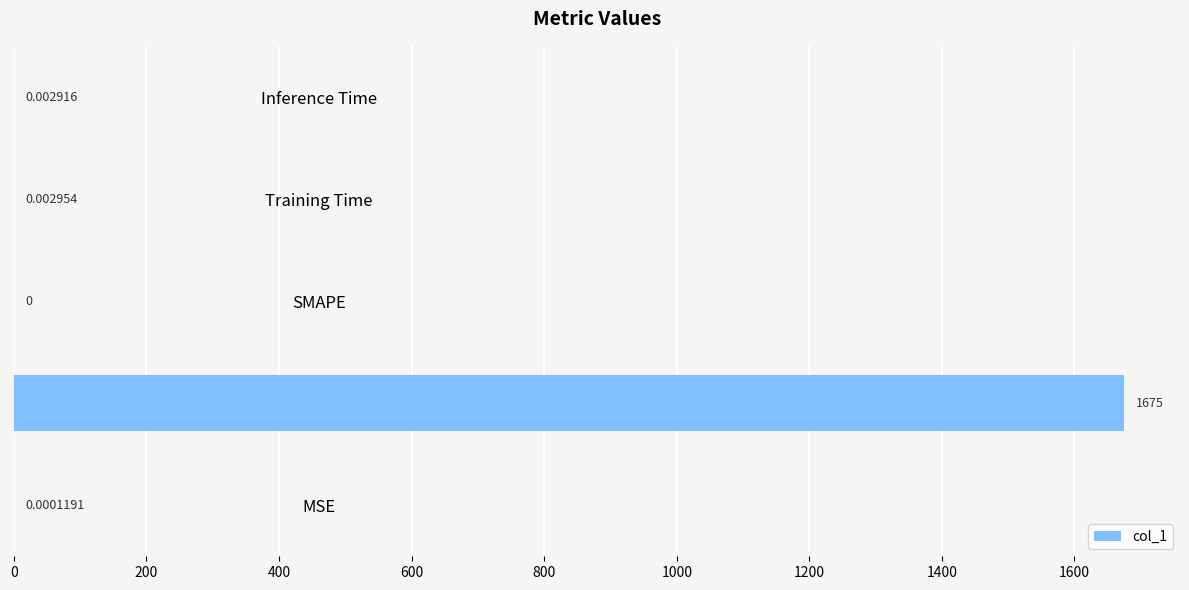

Which has a higher value, MSE or Inference Time?

Inference Time